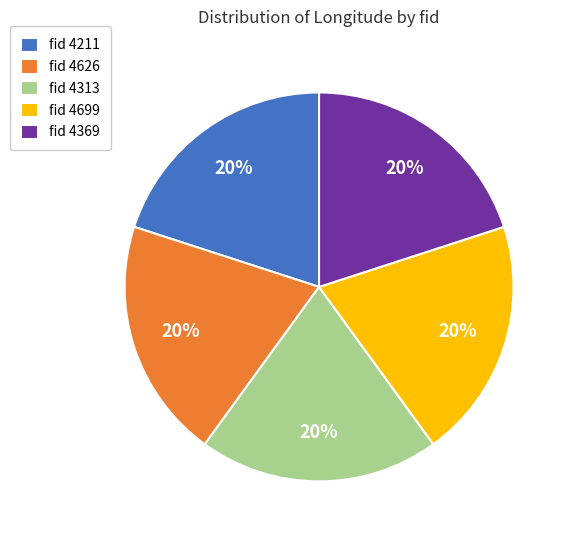

To the nearest percent, what percentage of the pie is fid 4313?

20%